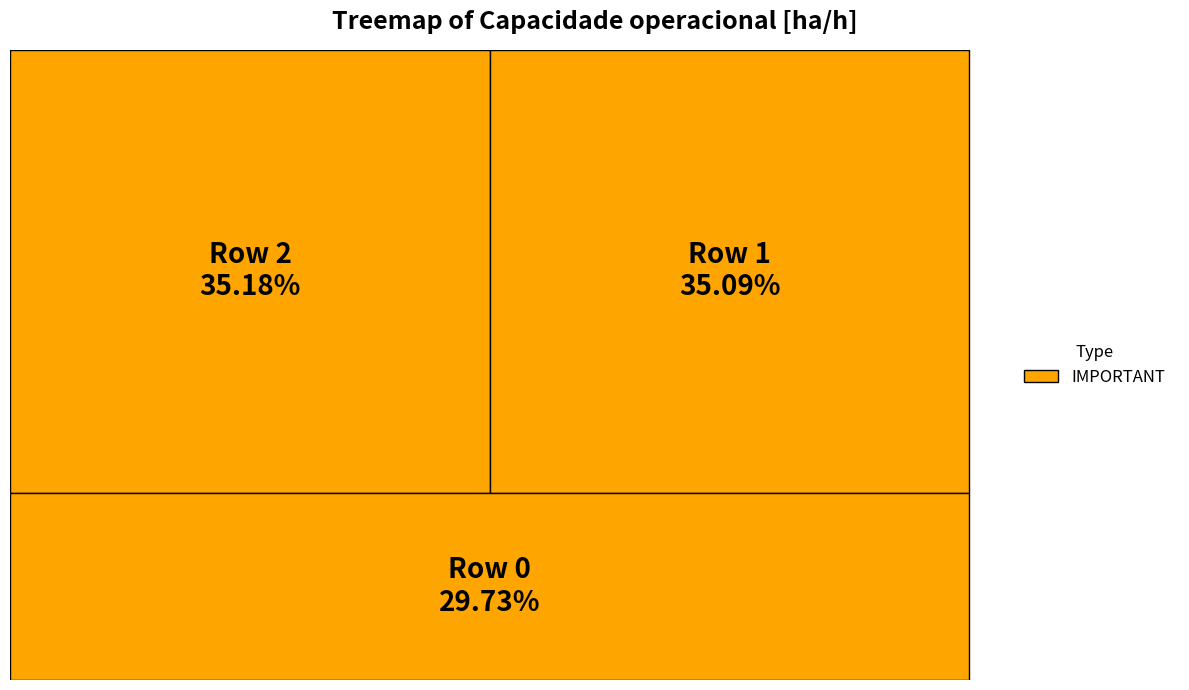

Between Row 0 and Row 2, which is larger?

Row 2